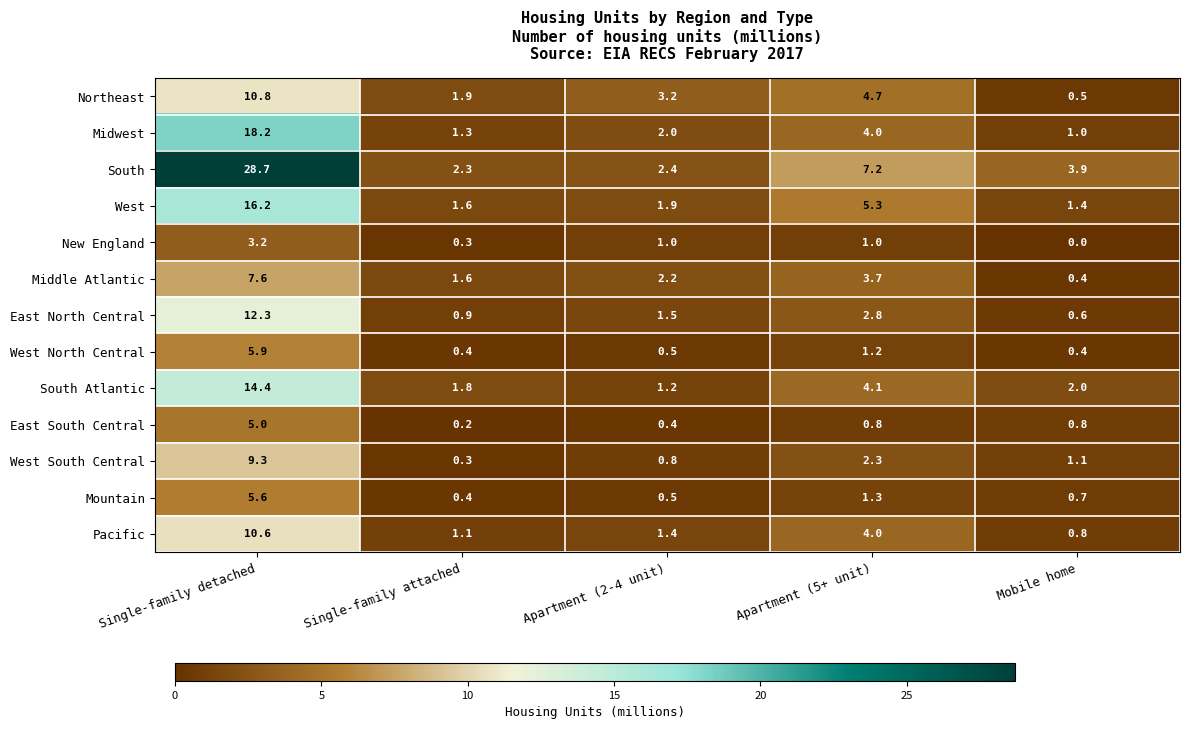

What is the minimum value for South Atlantic?

1.2